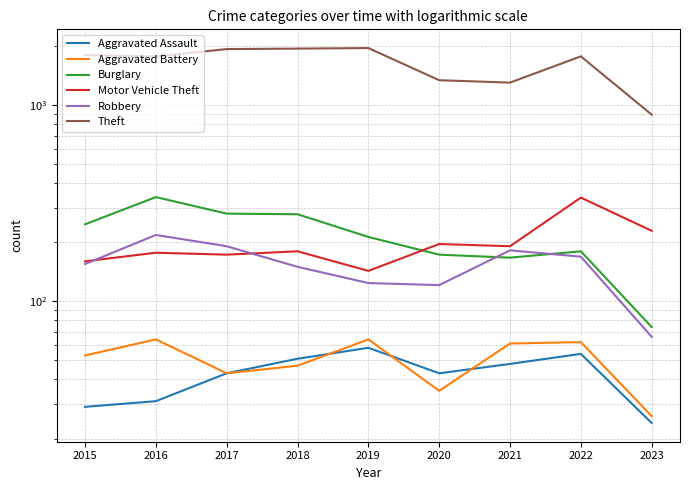

What is the sum of all Aggravated Assault values?

381